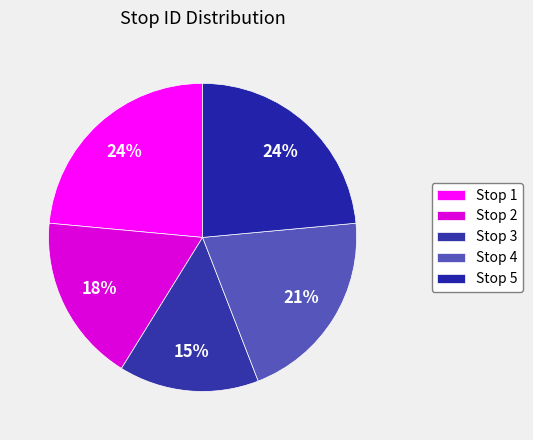

How many segments does this pie chart have?

5